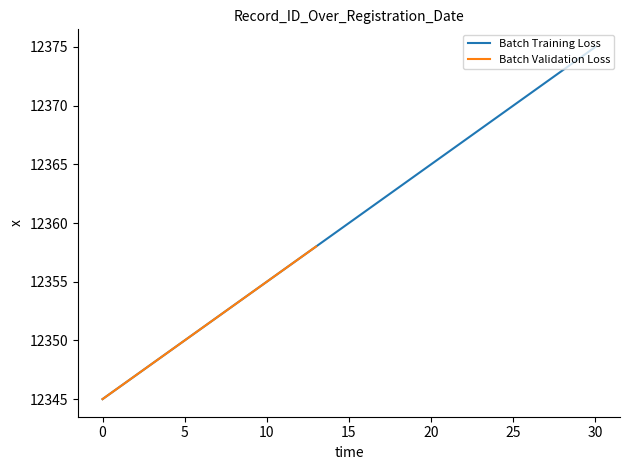

What value does the data have at 11/30/2015, to the nearest 5?

12355